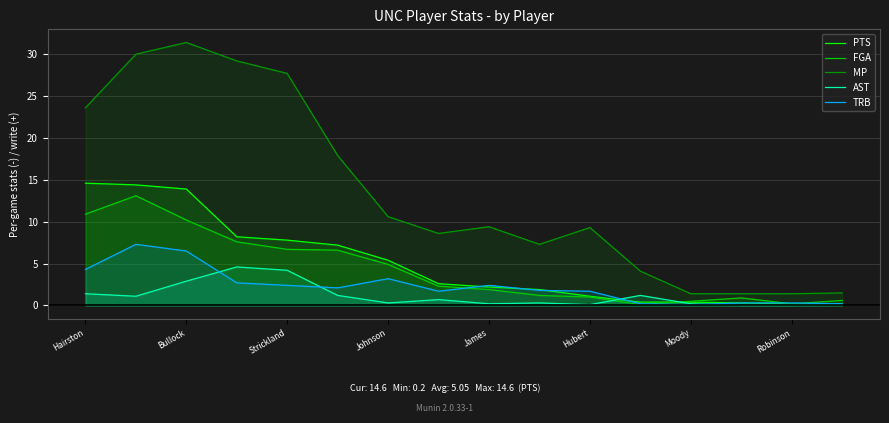

Is it true that TRB equals 0.1 at 11?

False